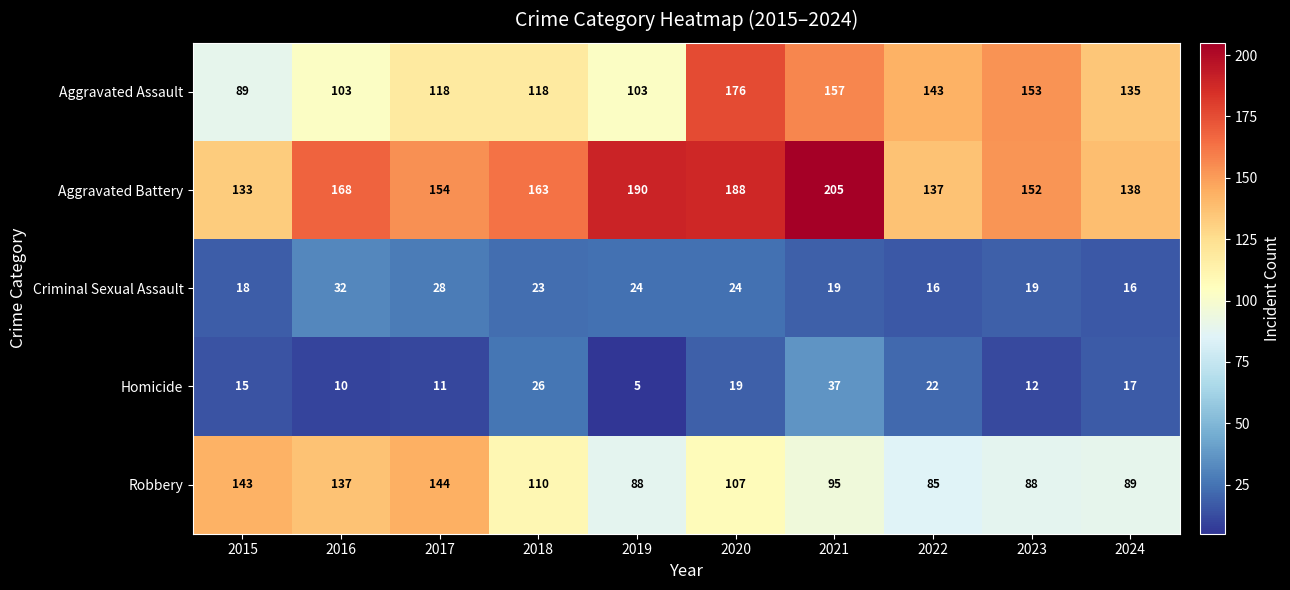

At which label is Aggravated Assault closest to 132?

2024